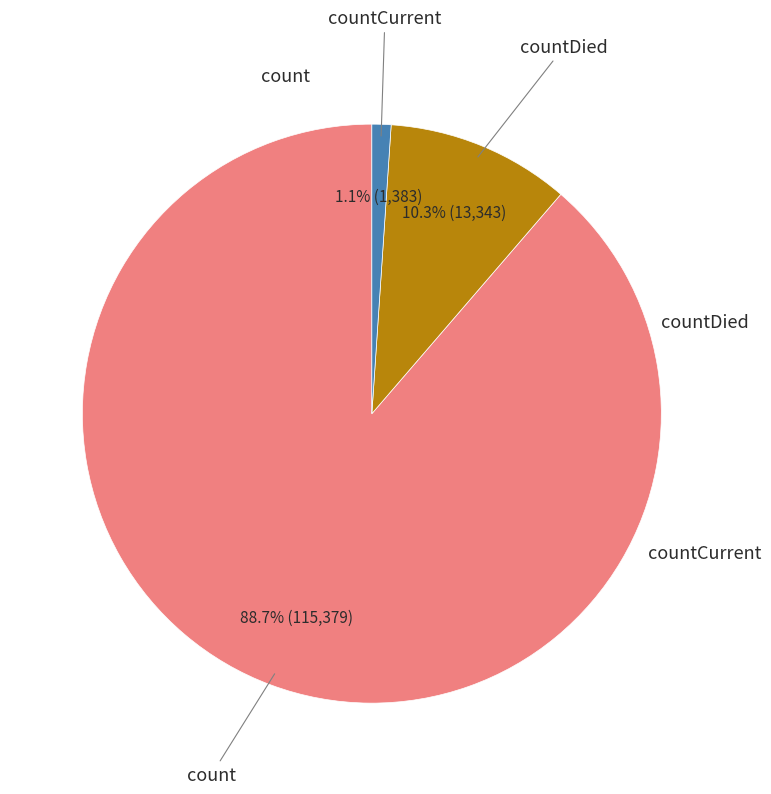

Does any single category account for the majority?

Yes